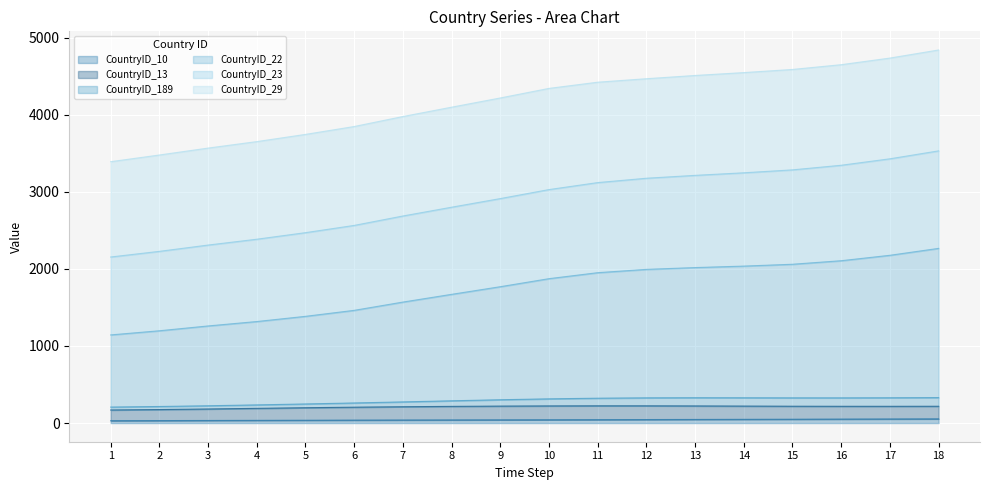

True or false: CountryID_10 and CountryID_23 cross at least once.

False